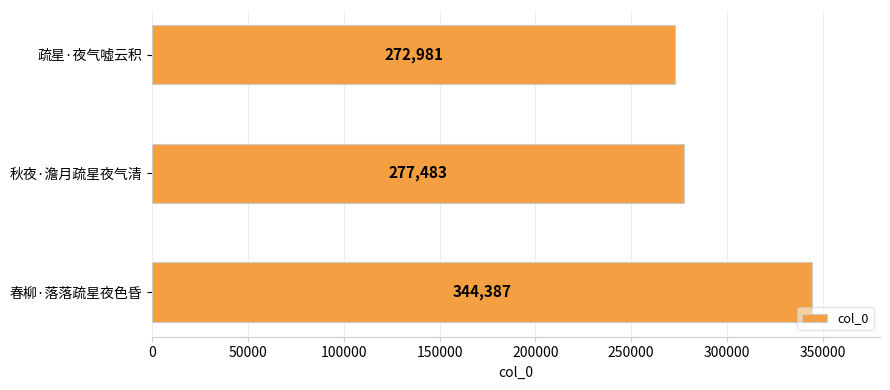

How many bars are there in total?

3